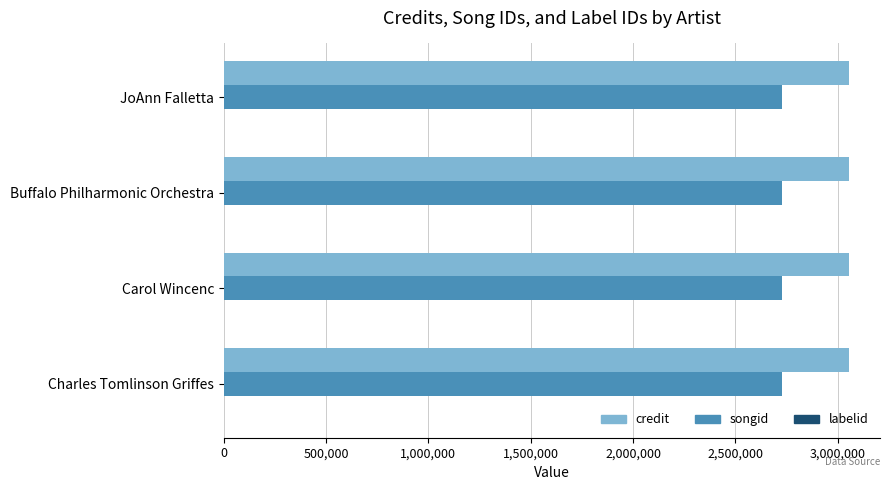

What is the maximum value shown in the chart?

3053595